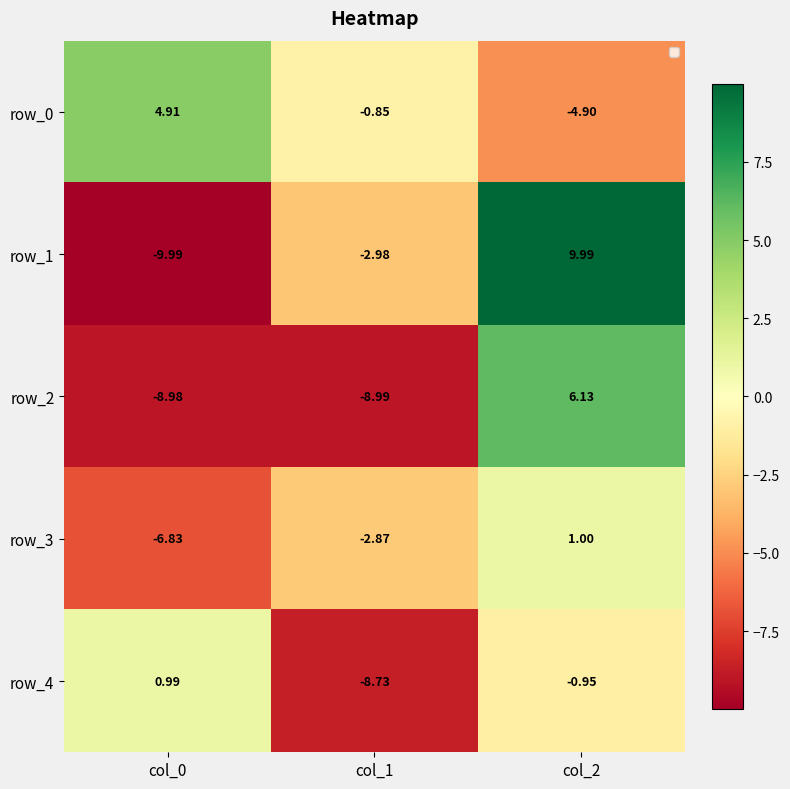

How many values in the row_2 series are below -8?

2